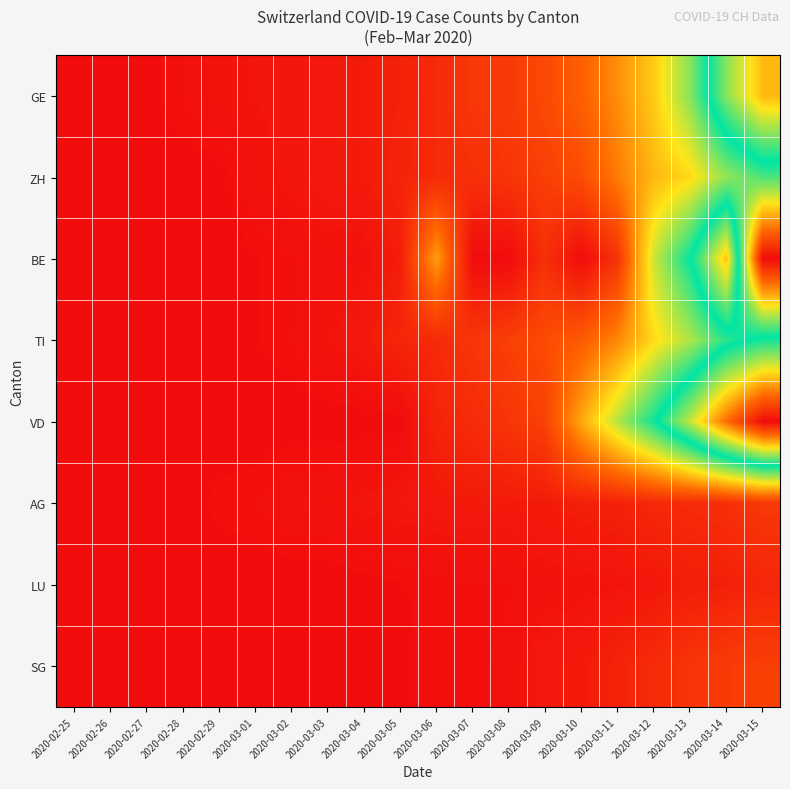

Which category has the highest value across all series?

2020-03-15